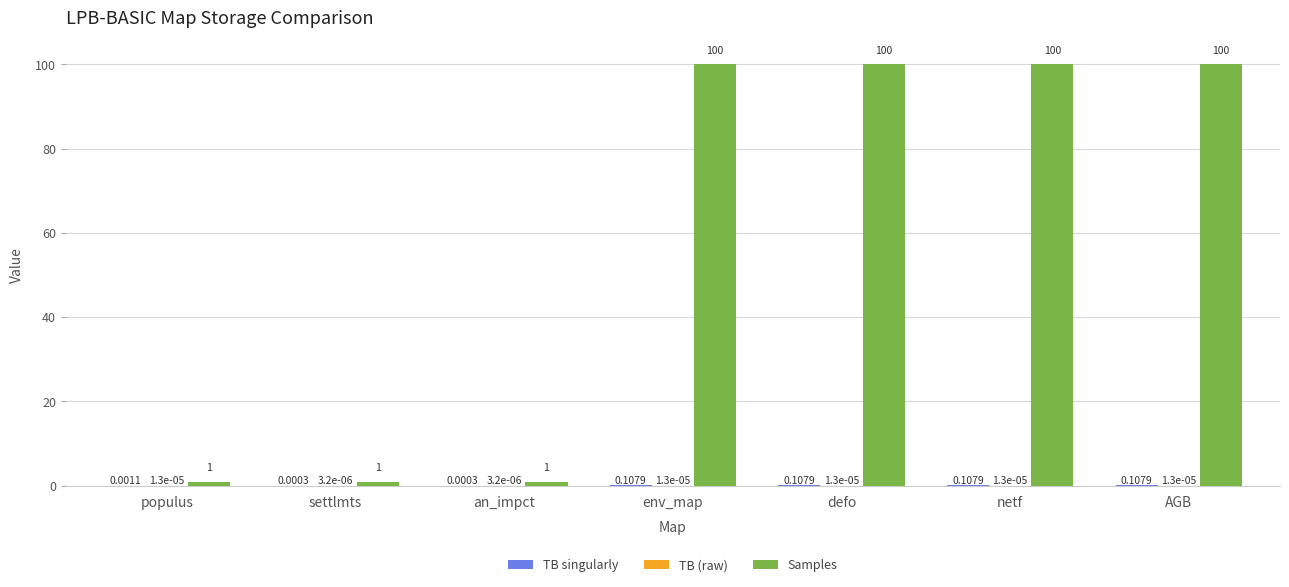

Which series has the largest total across all categories?

Samples